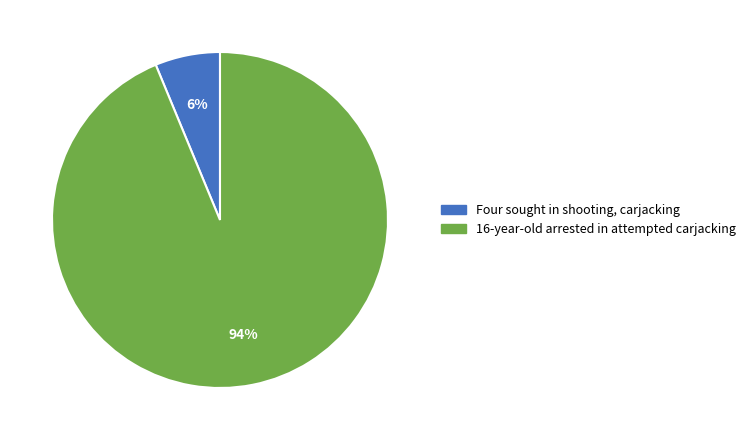

To the nearest percent, what percentage of the pie is 16-year-old arrested in attempted carjacking?

94%